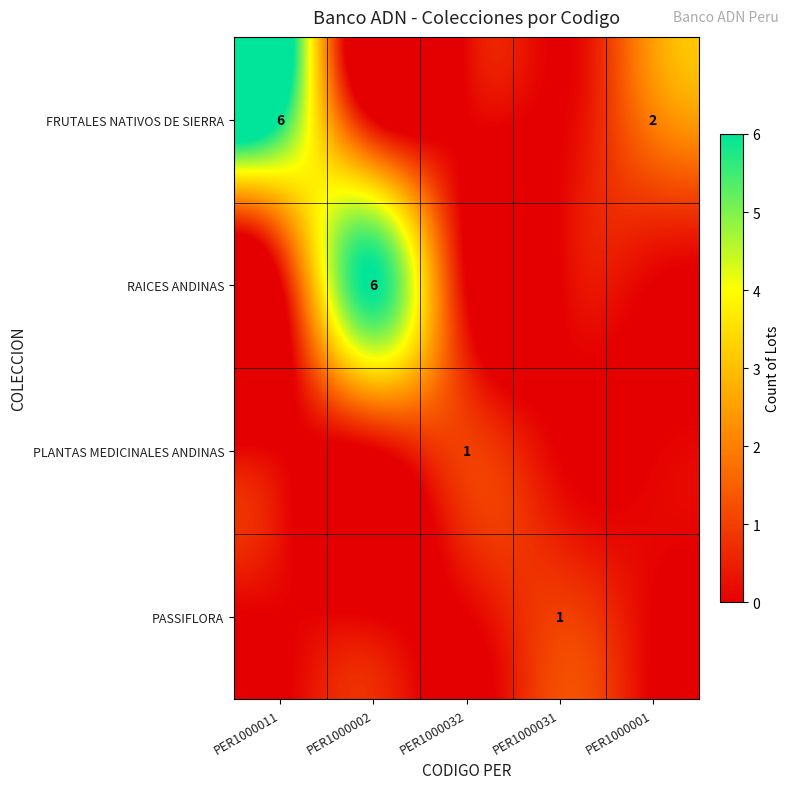

The PLANTAS MEDICINALES ANDINAS series shows 1 at PER1000032. True or false?

True